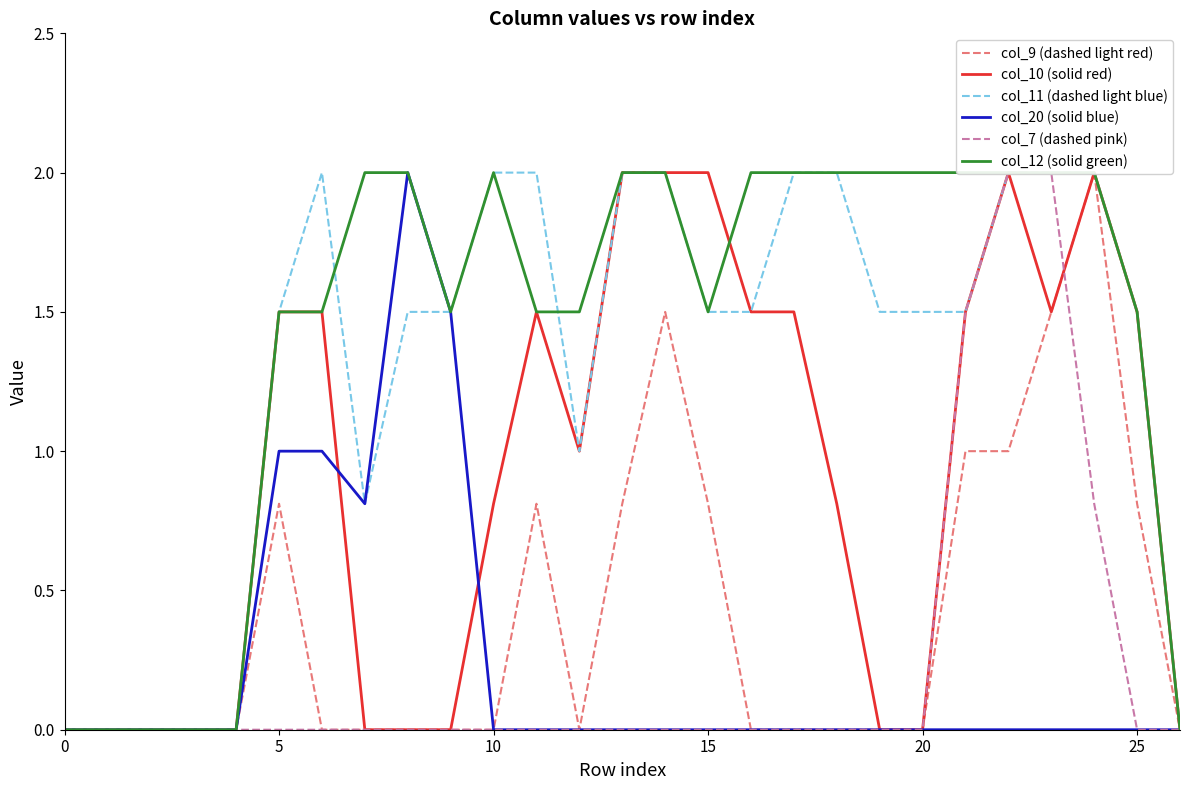

What are all the series names shown in the legend?

col_9 (dashed light red), col_10 (solid red), col_11 (dashed light blue), col_20 (solid blue), col_7 (dashed pink), col_12 (solid green)